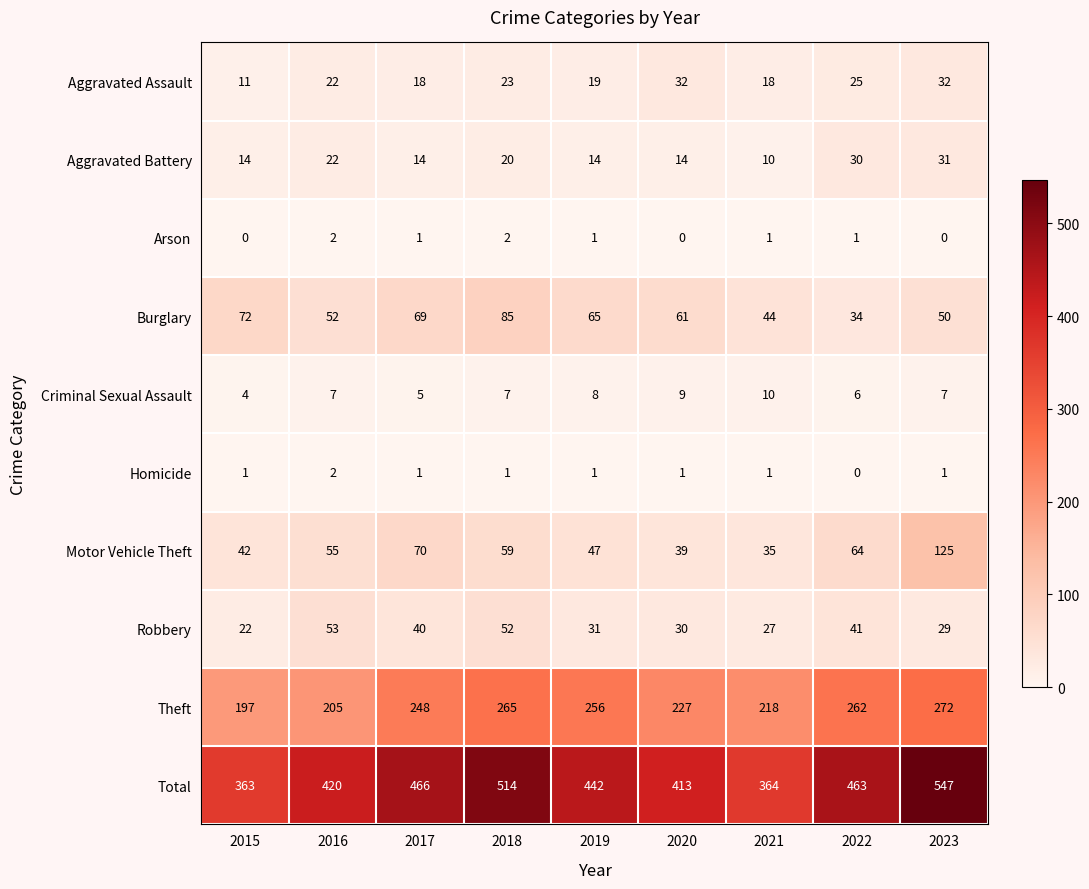

At which label does Total first exceed 442?

2017